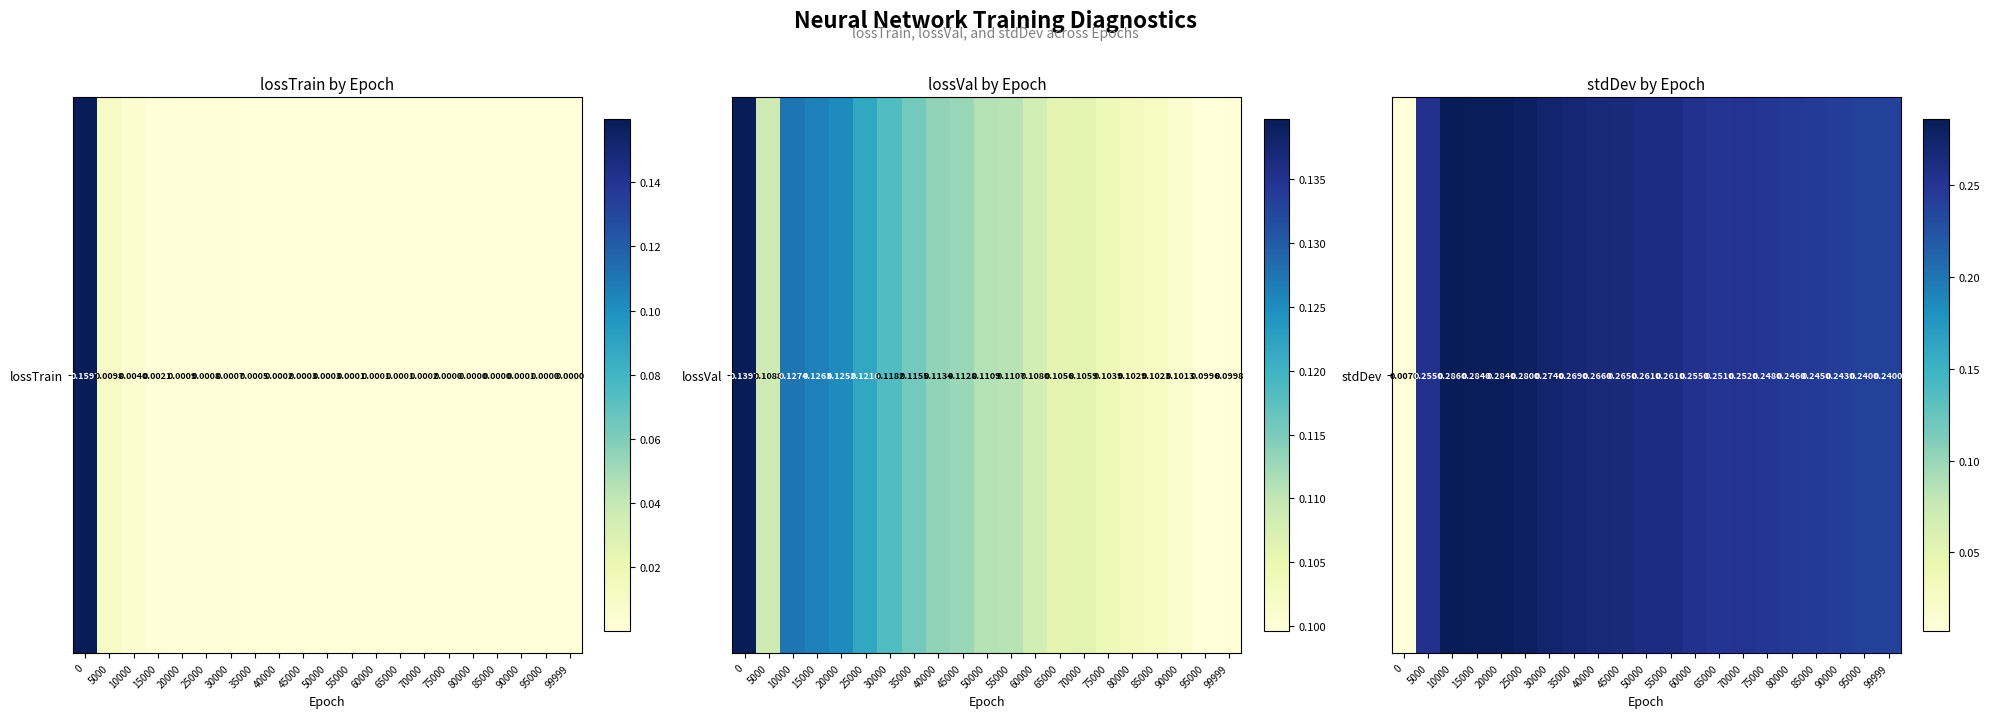

The value at 15000 is 0.3. True or false?

True